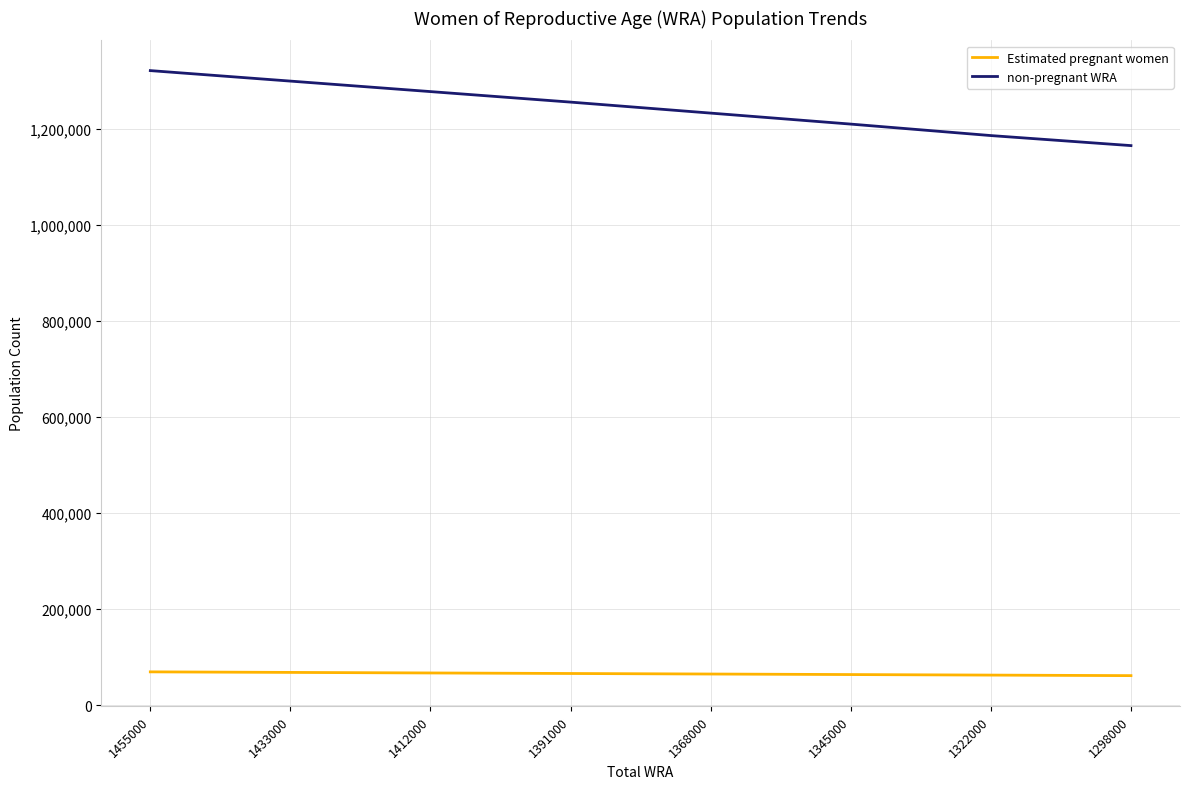

List the series in order of their overall mean, lowest first.

Estimated pregnant women, non-pregnant WRA